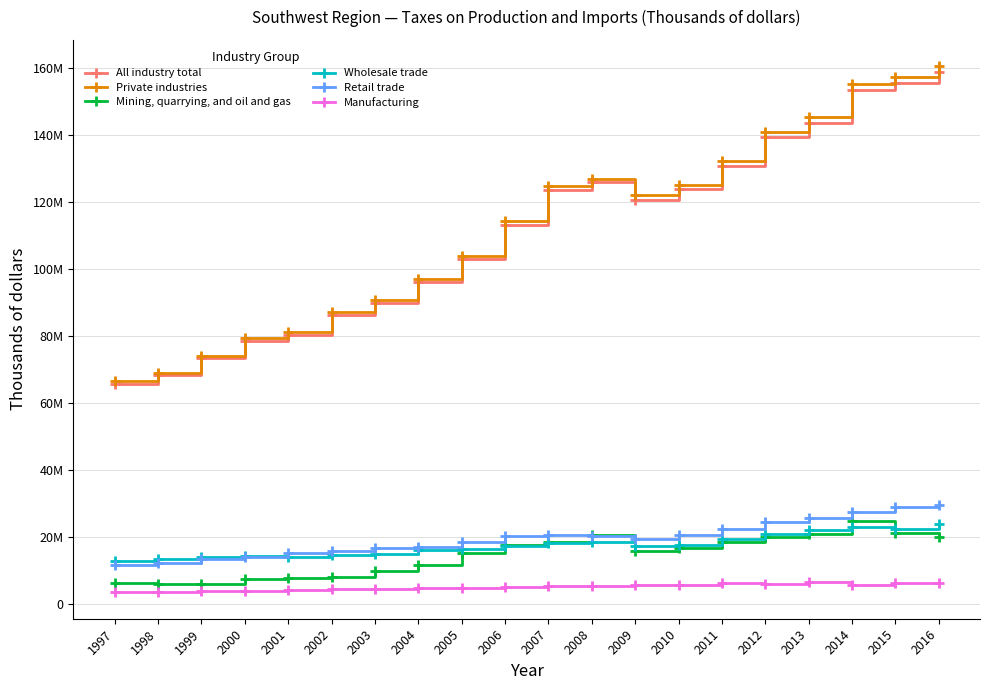

What is the approximate value of Manufacturing at 2002, to the nearest 50?

4443900